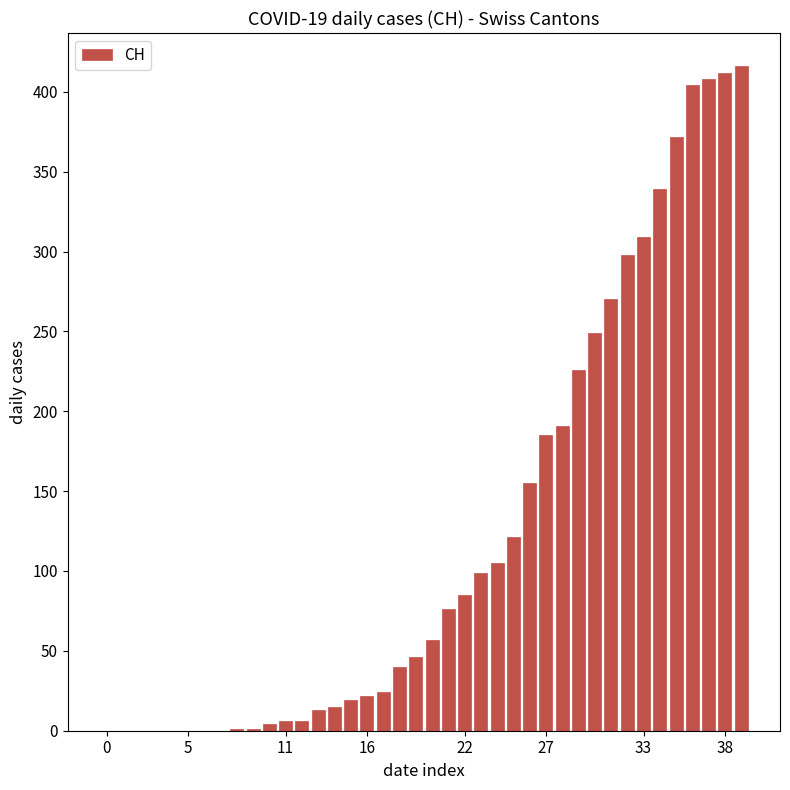

What is the greatest value displayed?

416